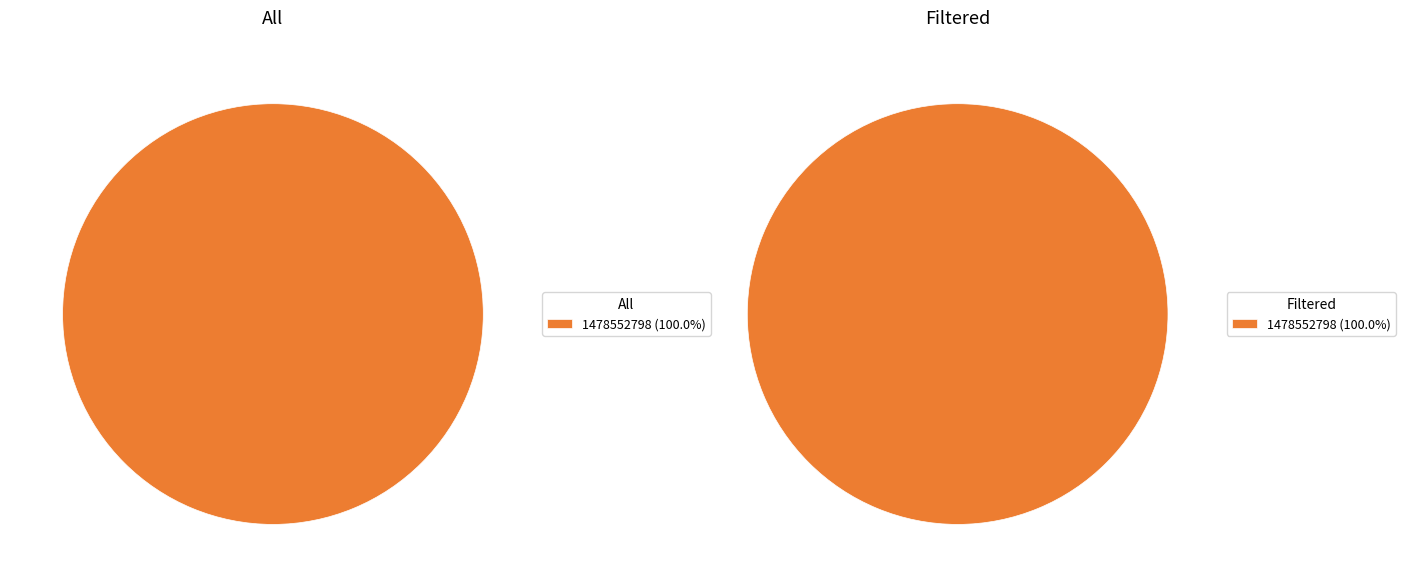

Is 1478293581 the majority of the pie?

No